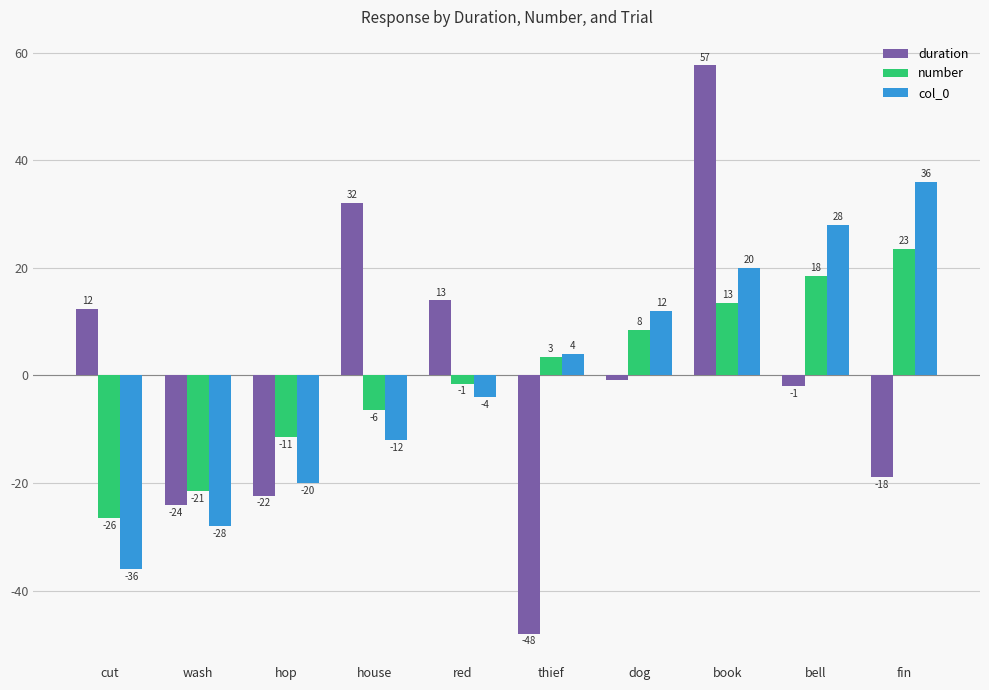

Between dog and fin, which series saw the biggest shift?

col_0